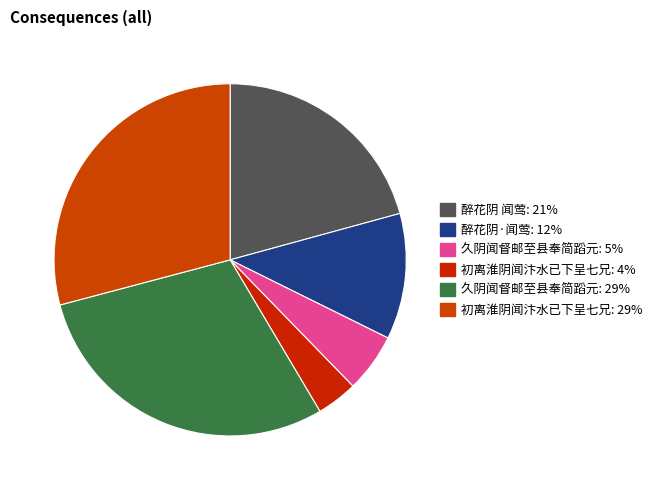

Count the number of slices in the pie.

6